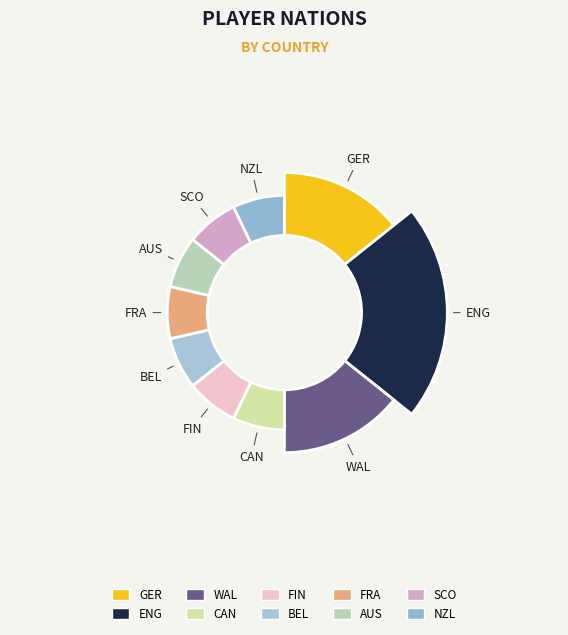

What is the change in value from GER to ENG?

+1